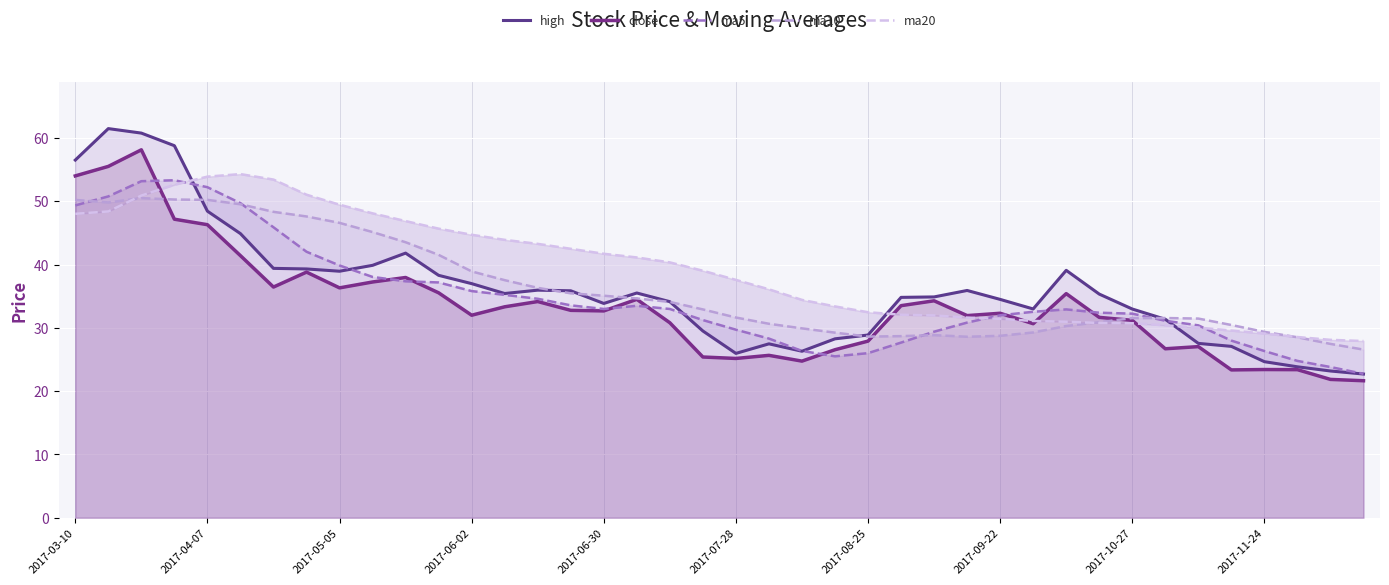

At how many categories does at least one series exceed 56?

4